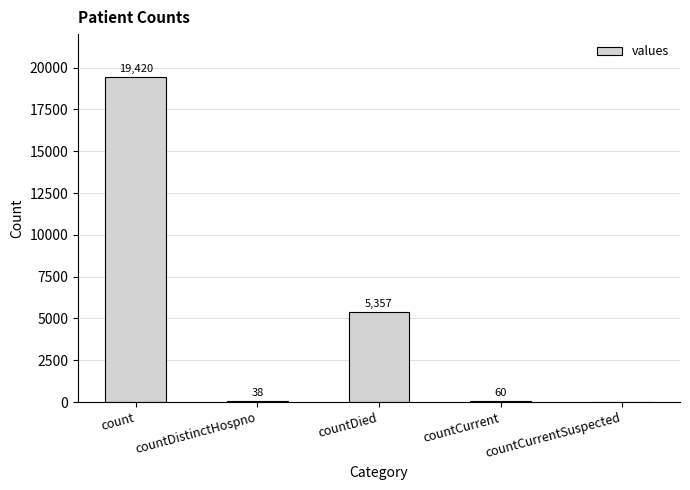

How many categories are shown in the chart?

5